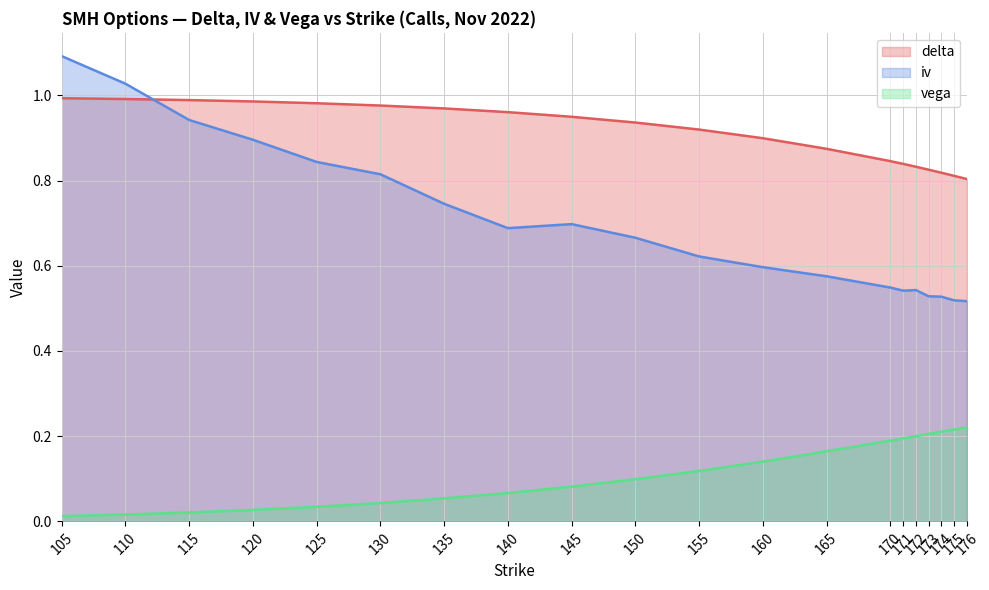

List the series in order of their overall mean, highest first.

delta, iv, vega